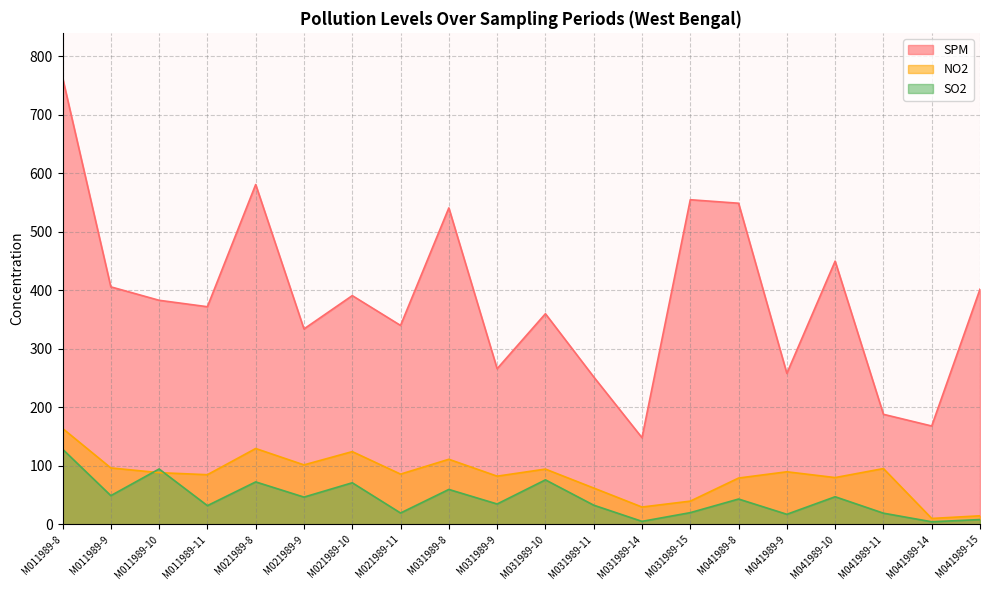

Which series has the largest total across all categories?

SPM